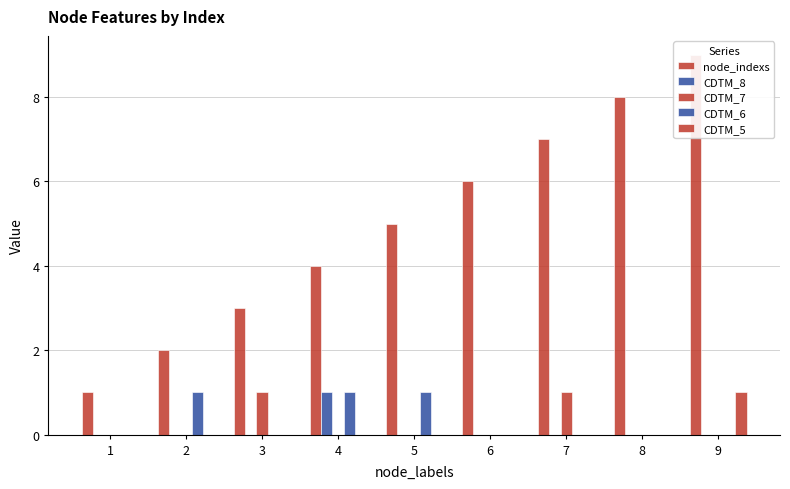

Which category has the highest value across all series?

9